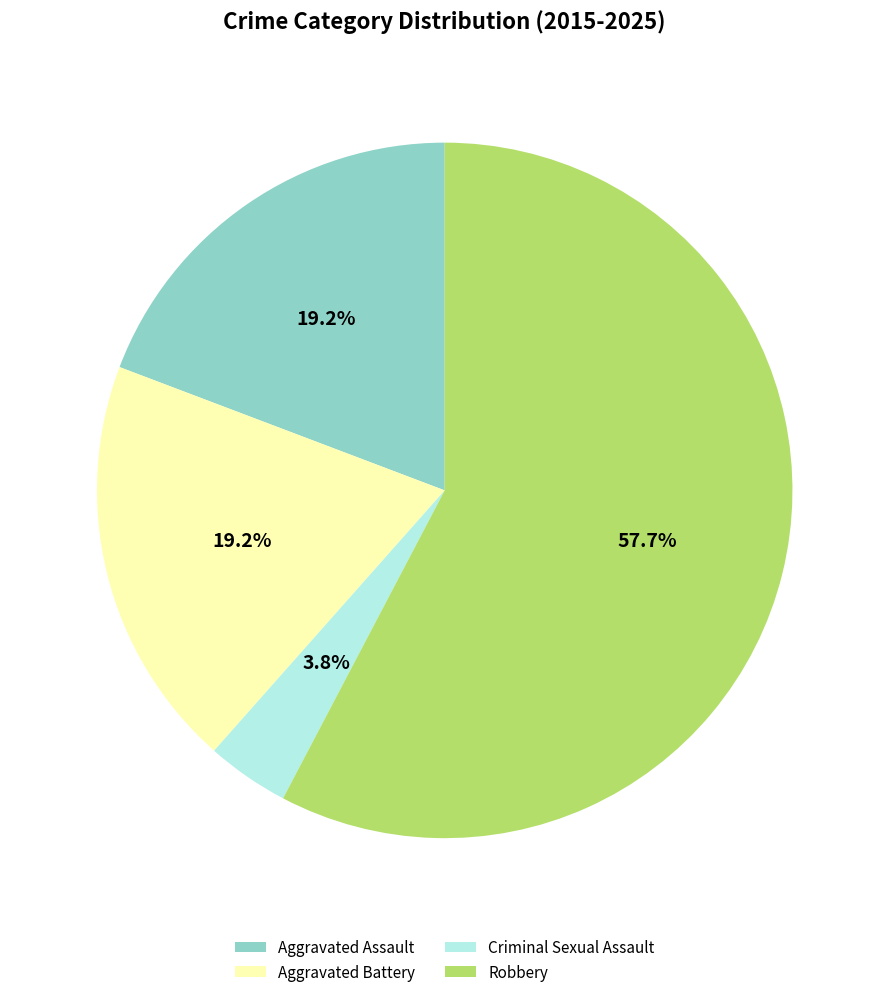

Which slice represents more than half of the pie?

Robbery